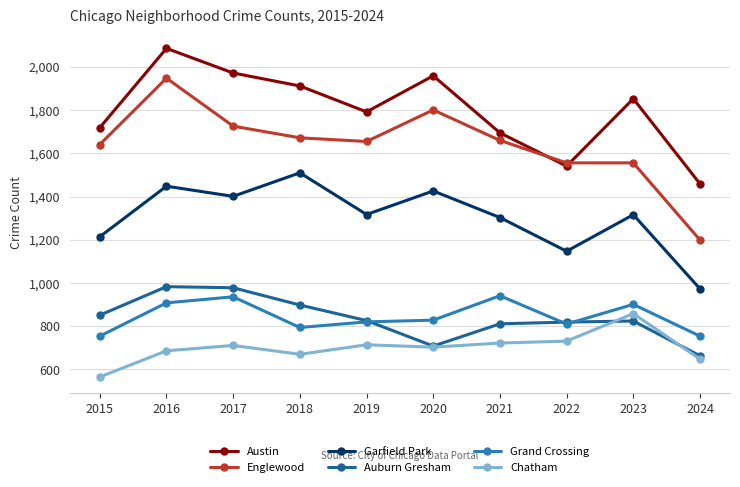

What is the smallest value displayed?

565